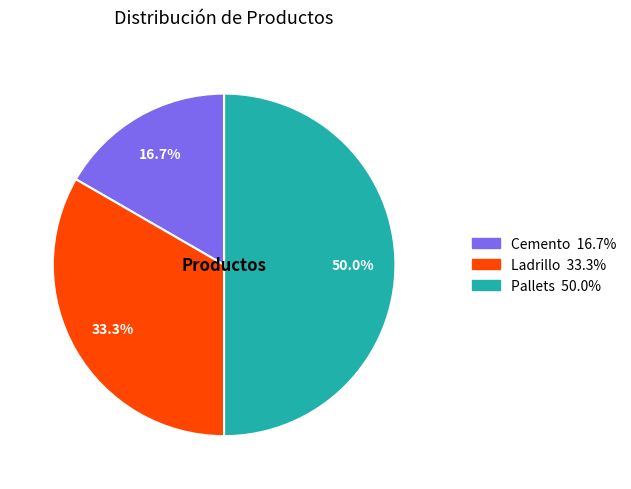

Which category has the biggest portion of the pie?

Pallets